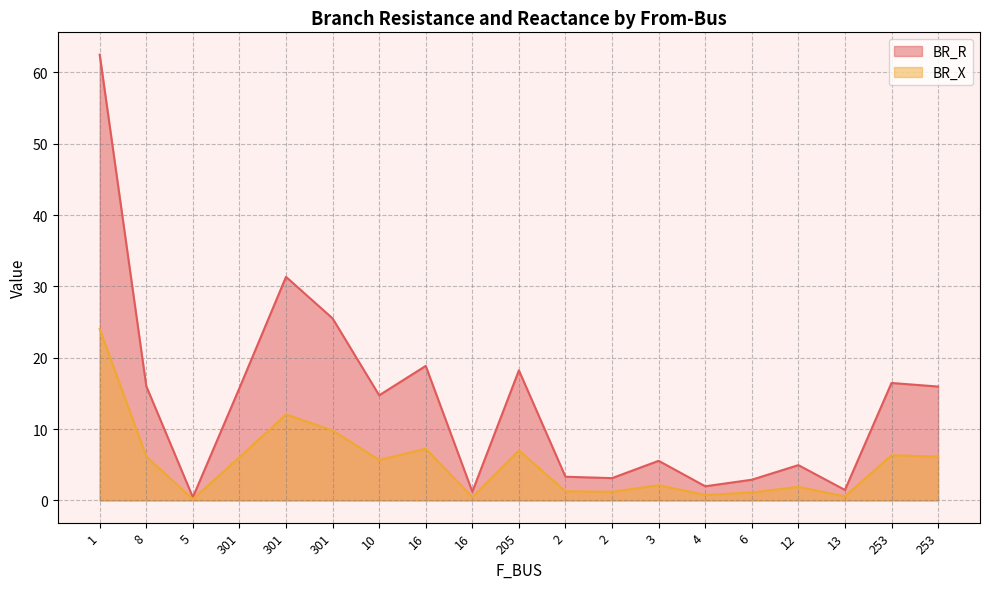

Reading left to right, what are all the values shown in this chart?

BR_R: 62.5	16.0	0.4	15.7	31.3	25.5	14.7	18.9	1.2	18.2	3.3	3.1	5.5	2.0	2.9	4.9	1.5	16.5	16.0
BR_X: 24.0	6.2	0.2	6.1	12.1	9.8	5.7	7.3	0.5	7.0	1.3	1.2	2.1	0.8	1.1	1.9	0.6	6.3	6.1